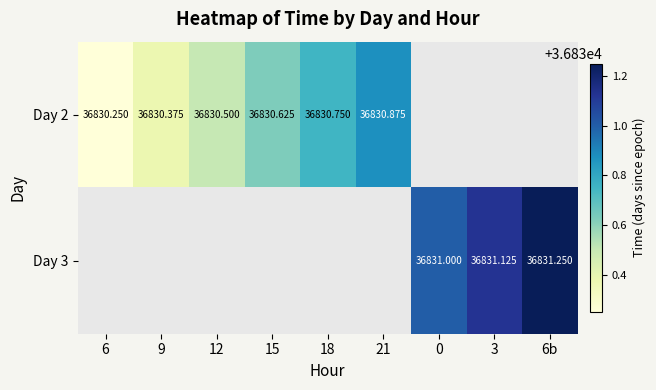

Which series has the largest range (max minus min)?

Day 2